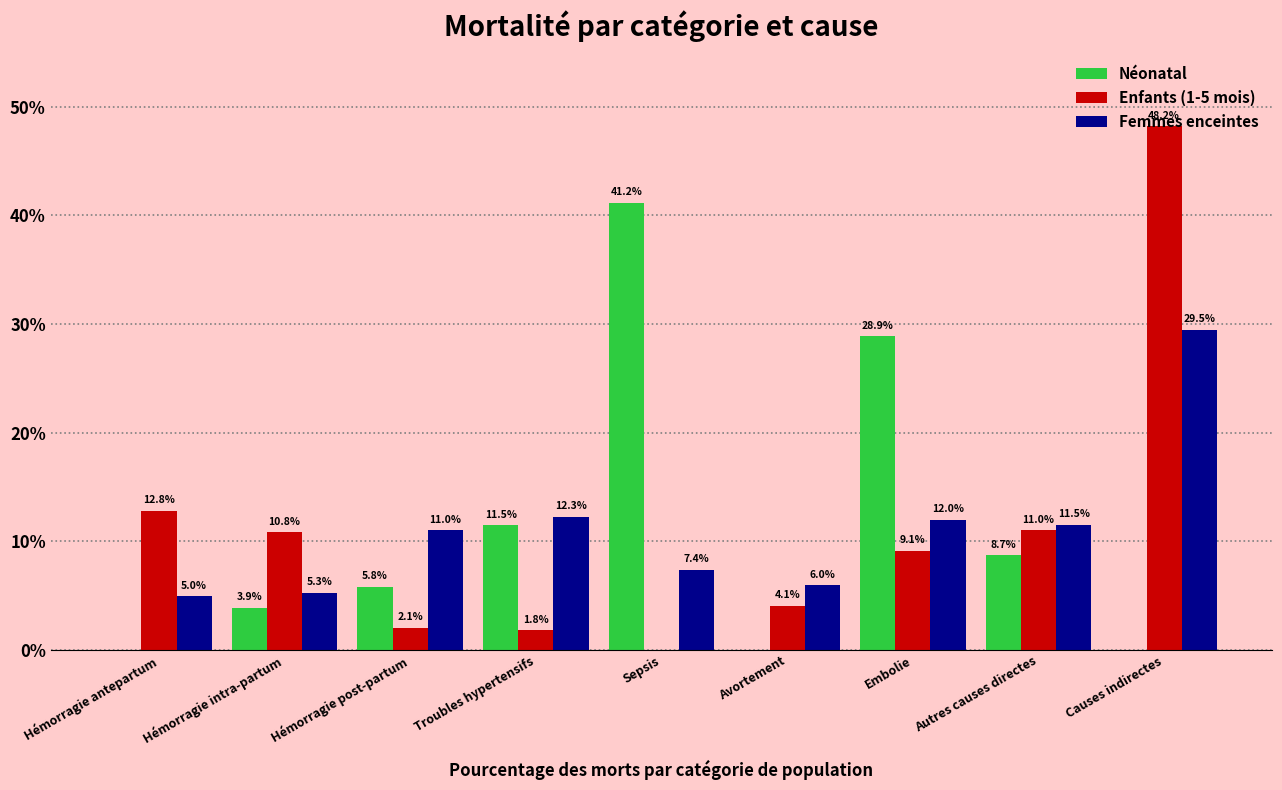

Rank the series by their maximum value, from lowest to highest.

Femmes enceintes, Néonatal, Enfants (1-5 mois)